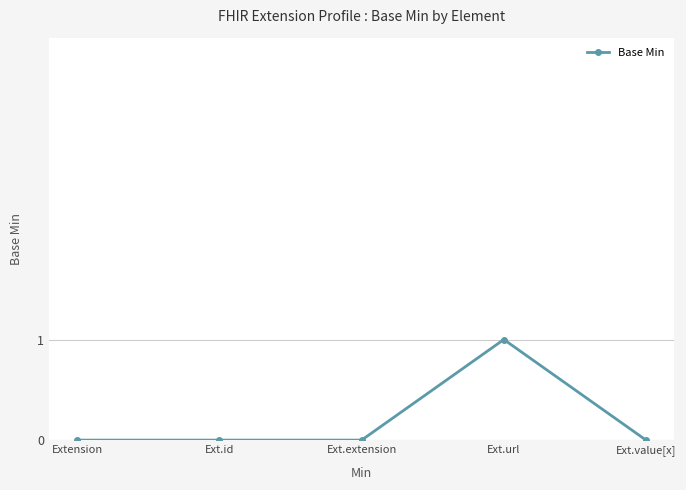

True or false: the data shows 0 at Extension.

True